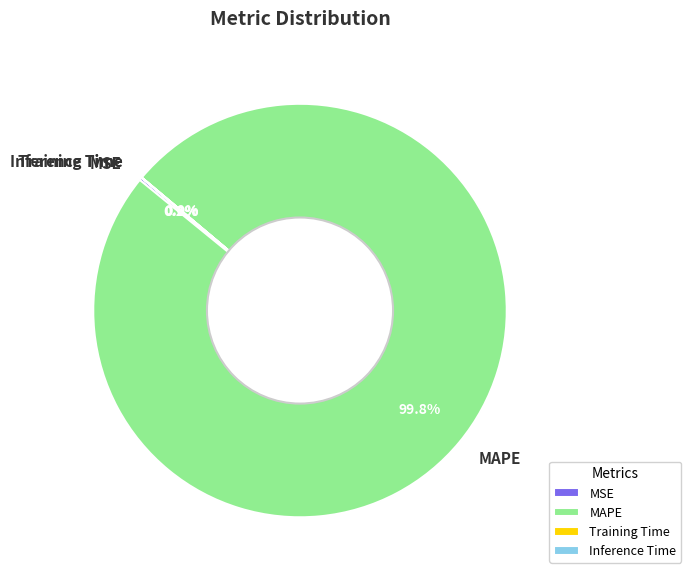

What percentage is NOT represented by MAPE?

0.2%